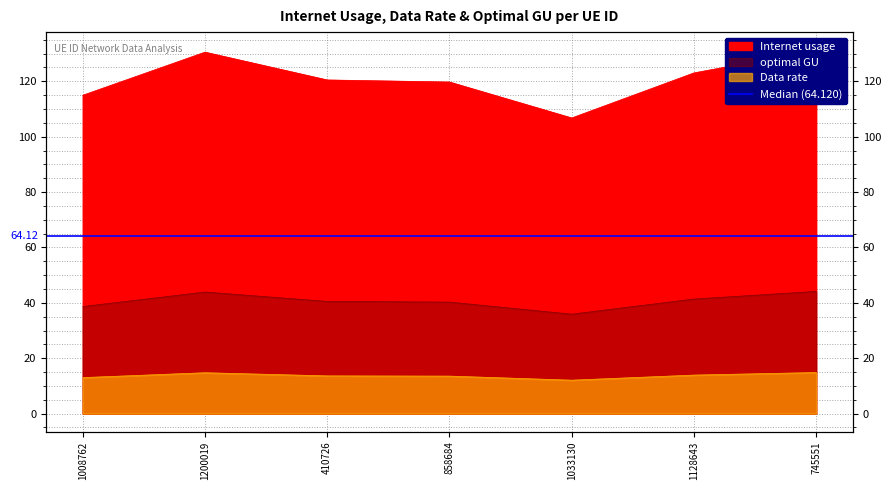

How many data points does each series have?

7